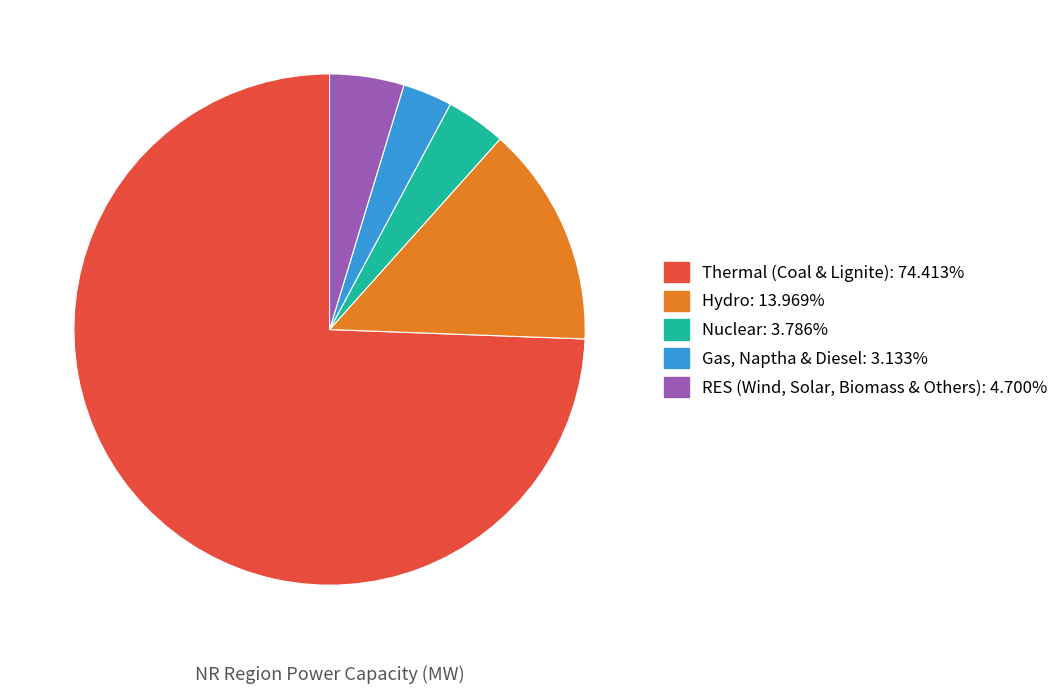

Which has a higher value, Thermal (Coal & Lignite) or RES (Wind, Solar, Biomass & Others)?

Thermal (Coal & Lignite)